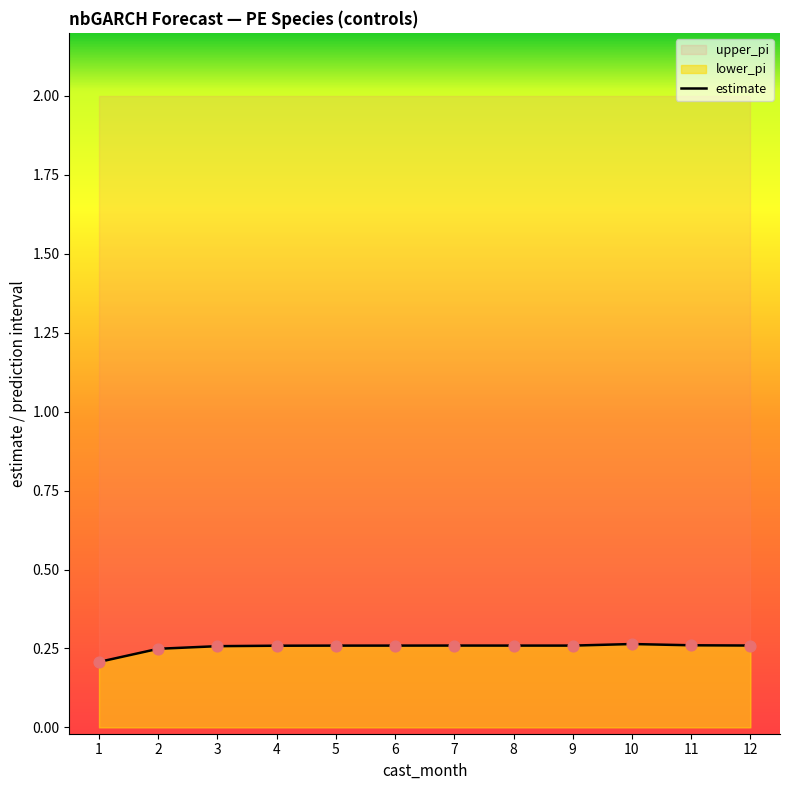

At how many categories does at least one series exceed 1?

12